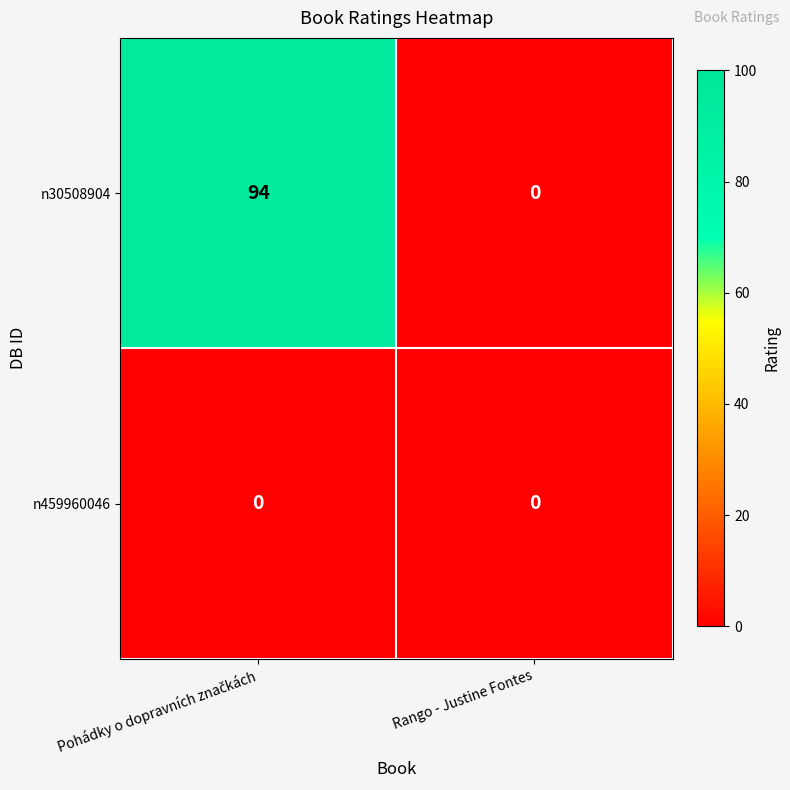

At how many categories does at least one series exceed 61?

1